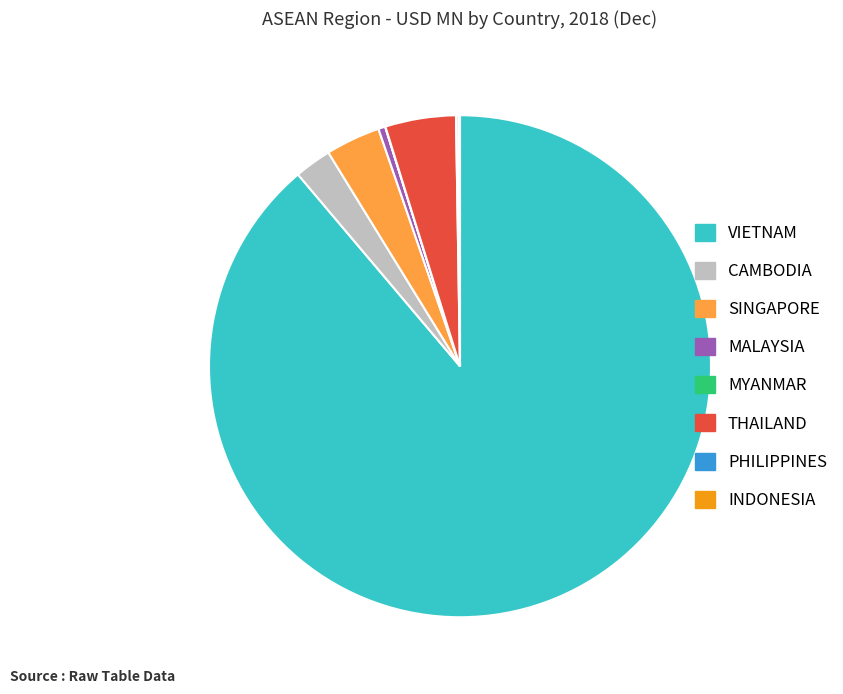

True or false: CAMBODIA accounts for 10% of the total.

False